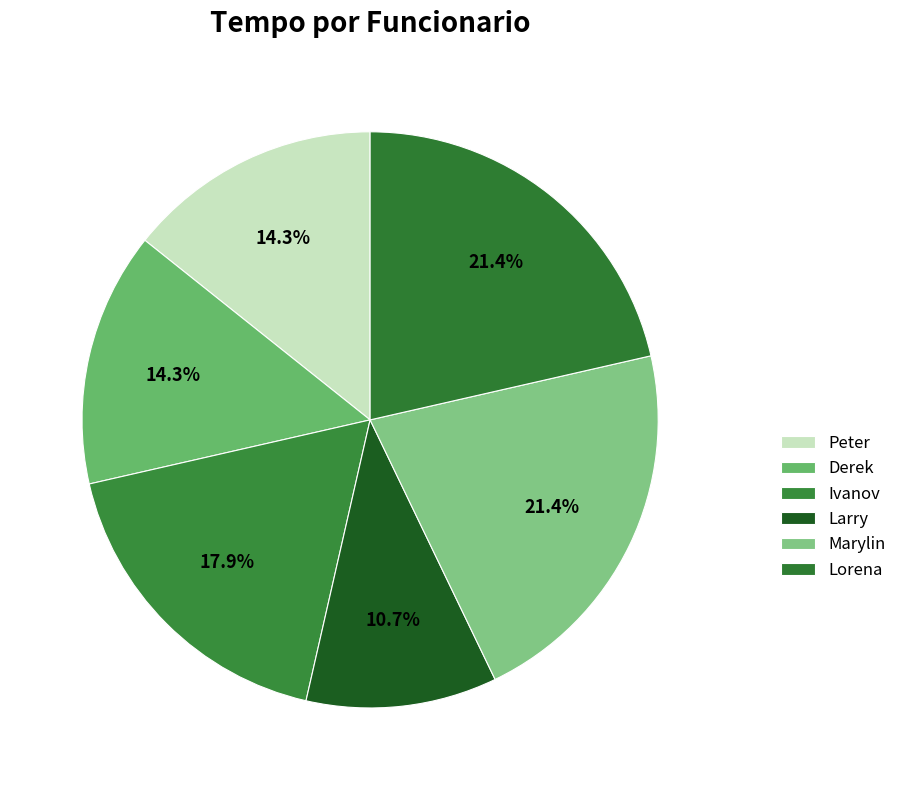

True or false: Larry accounts for 3% of the total.

False